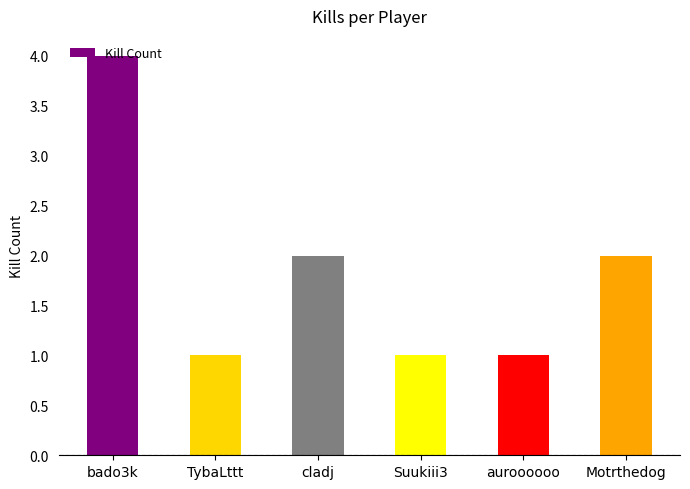

Reading left to right, list all the values displayed in this chart.

bado3k=4	TybaLttt=1	cladj=2	Suukiii3=1	auroooooo=1	Motrthedog=2